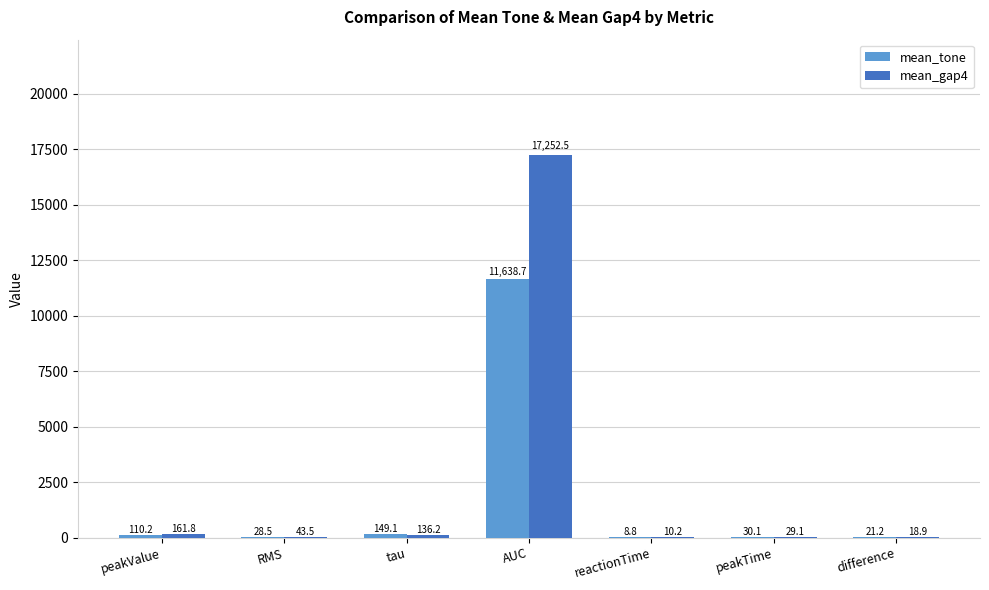

The value of mean_tone at RMS is 28.5. True or false?

True